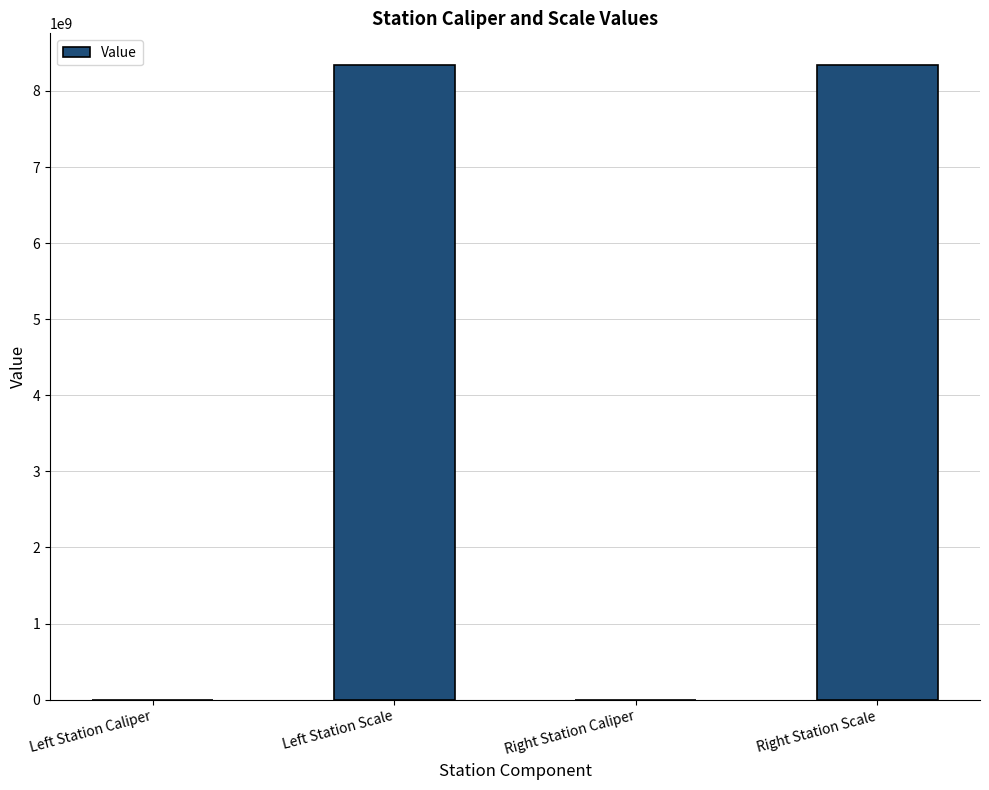

What is the sum of all values?

16680442074